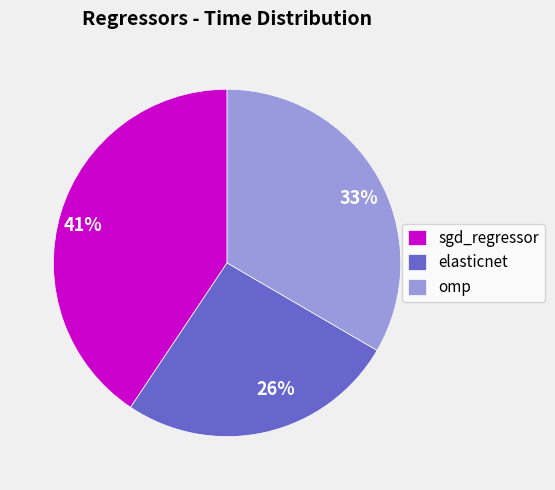

Which category has the smallest portion of the pie?

elasticnet